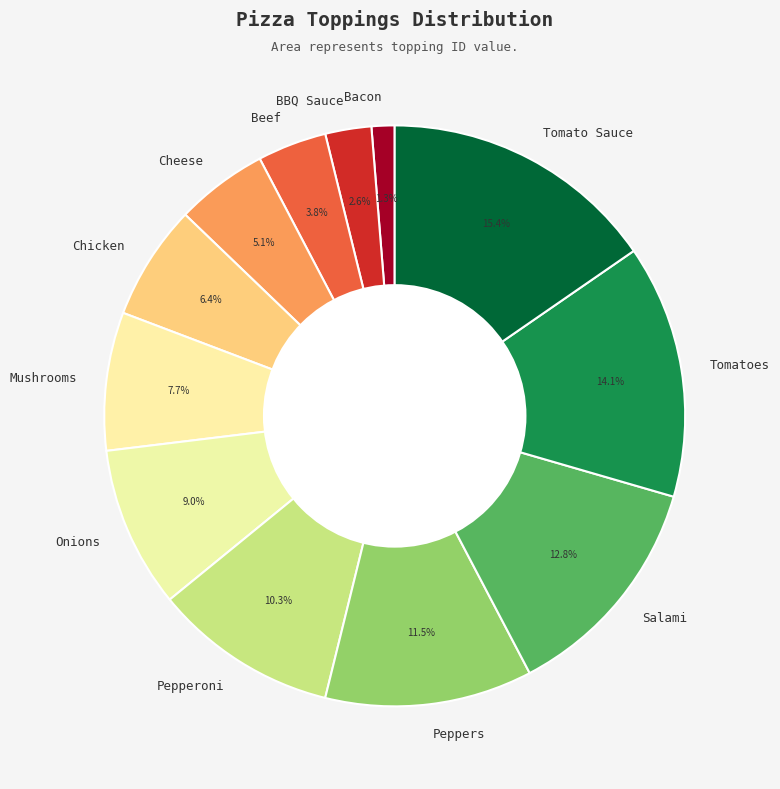

True or false: Mushrooms accounts for 8% of the total.

True